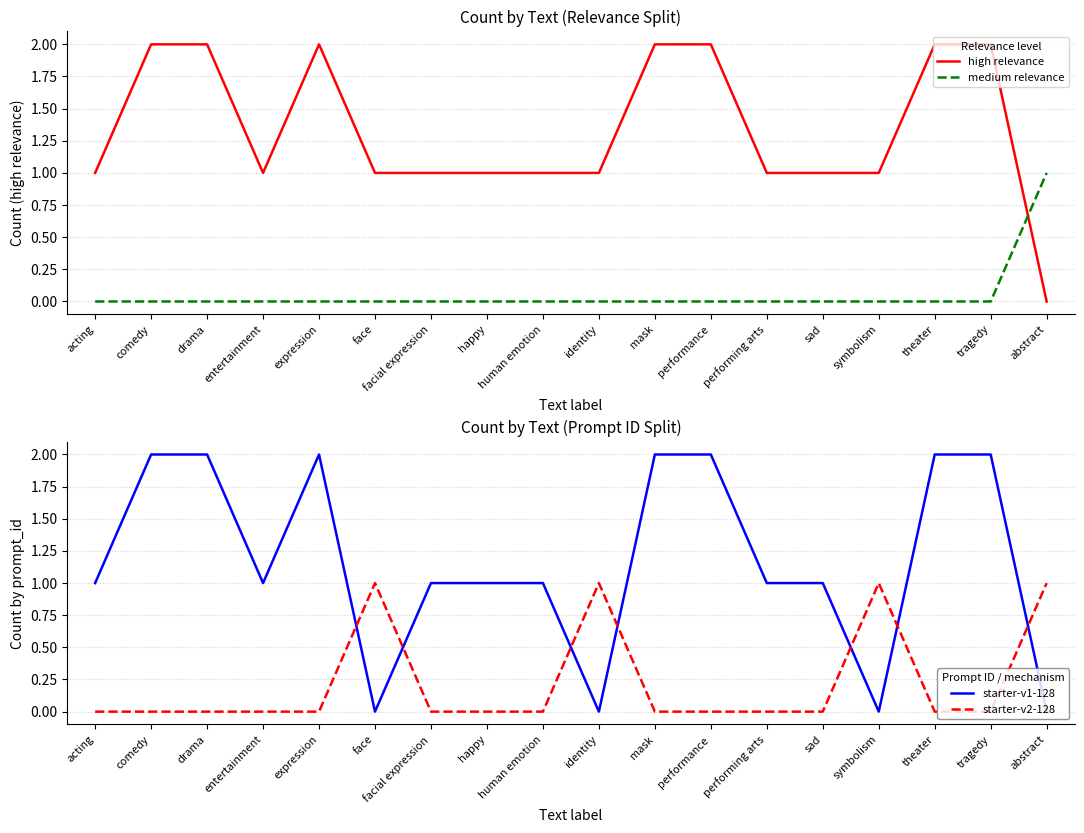

True or false: starter-v2-128 and medium relevance cross at least once.

False